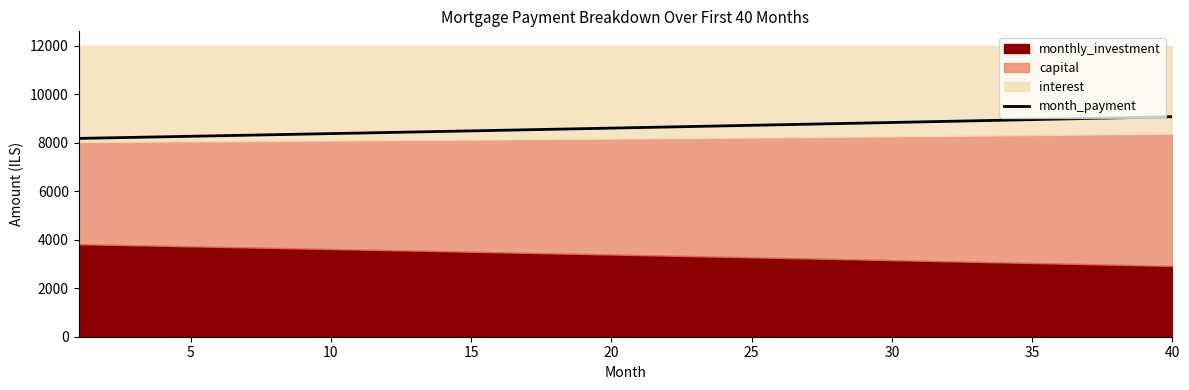

Which category has the highest value across all series?

40